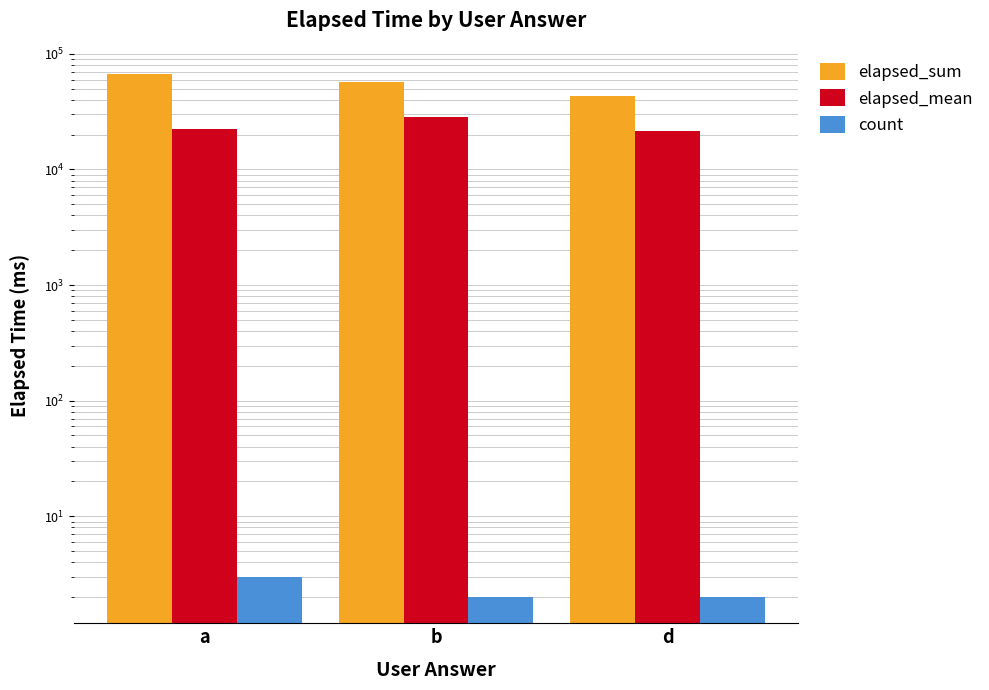

Which has a higher value, a or d?

a